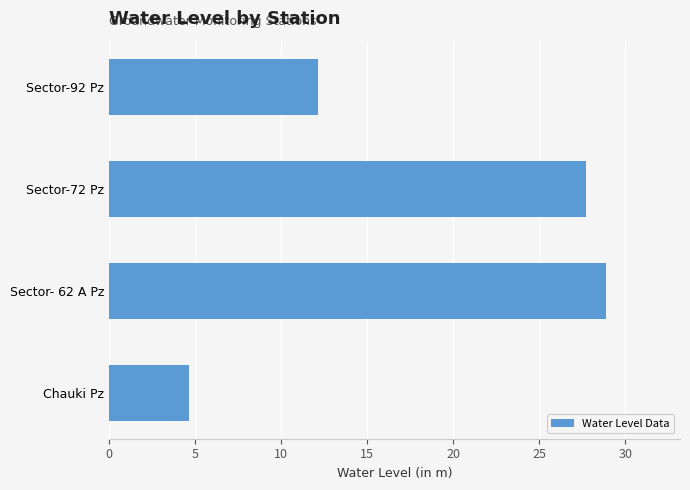

List the labels in order of value, largest first.

Sector- 62 A Pz, Sector-72 Pz, Sector-92 Pz, Chauki Pz